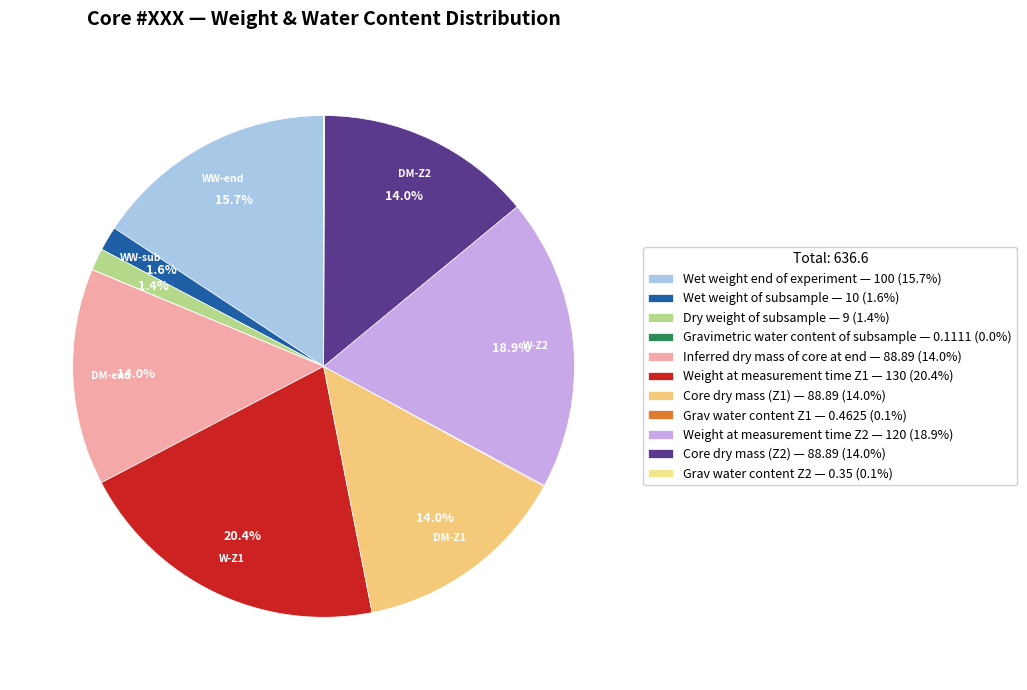

Is the sum of Grav water content Z2 and Weight at measurement time Z1 greater than half?

No